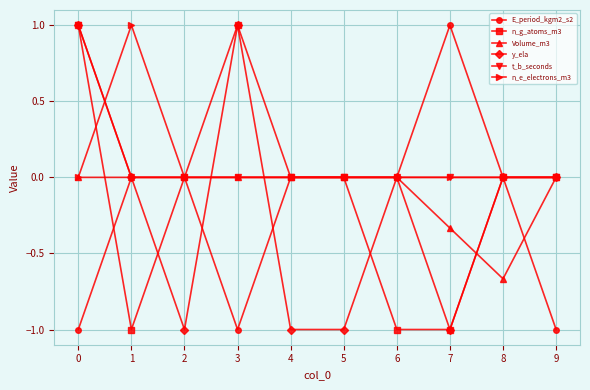

What is the value of the y_ela point at the 5th from the left?

-1.0